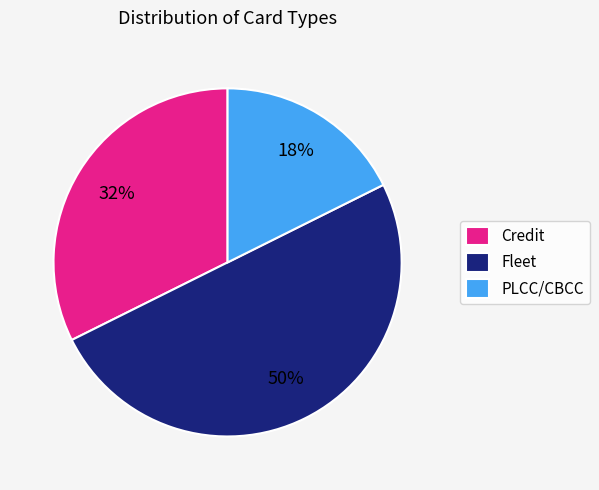

Count the number of slices in the pie.

3